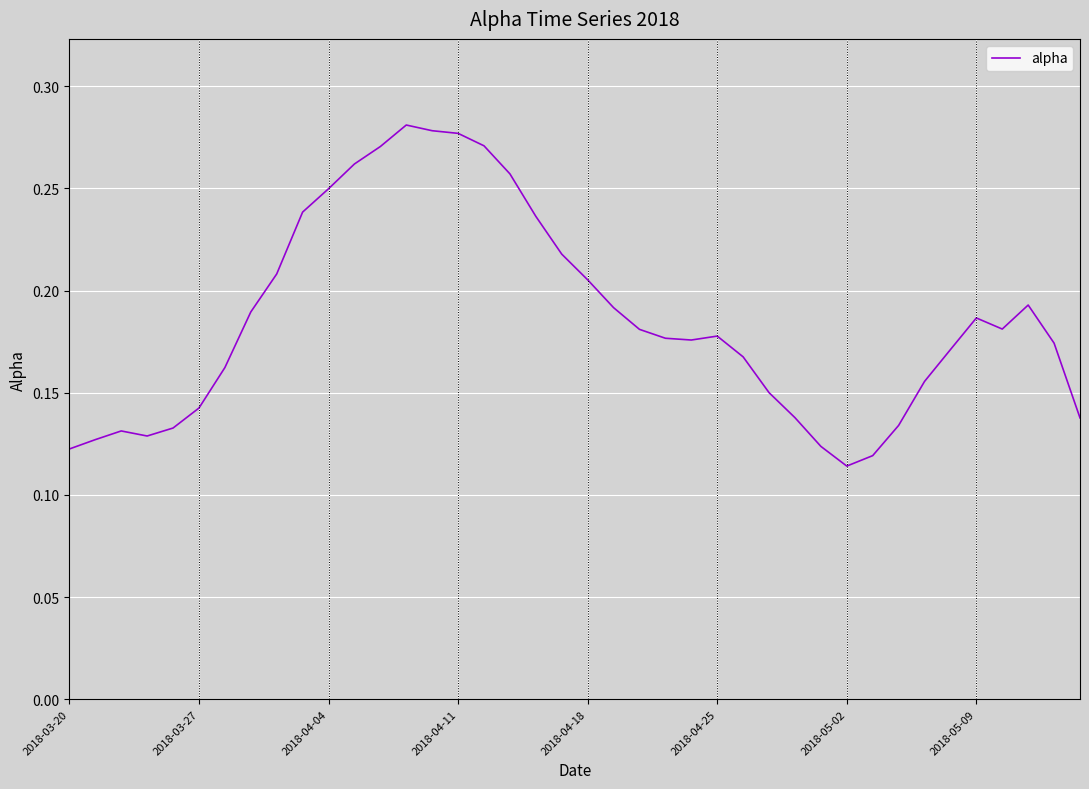

How many lines are shown in the chart?

1